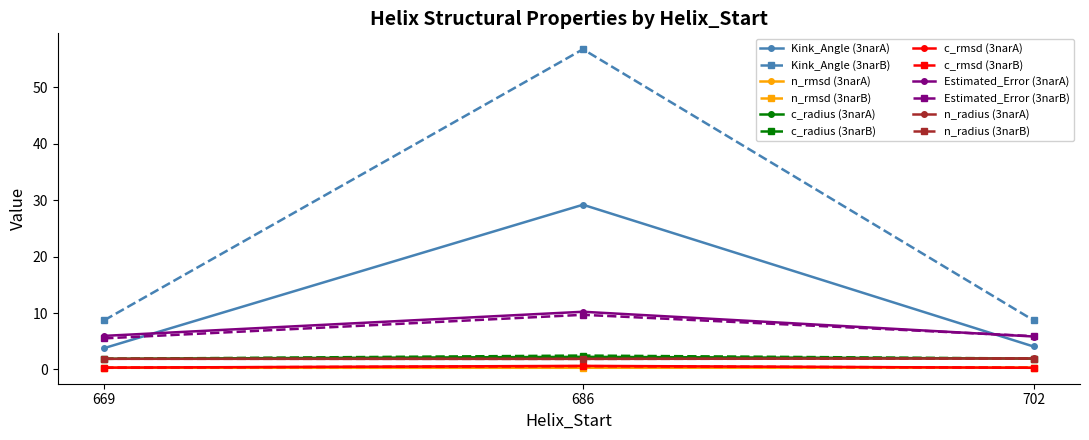

Which series has the widest spread of values?

Kink_Angle (3narB)